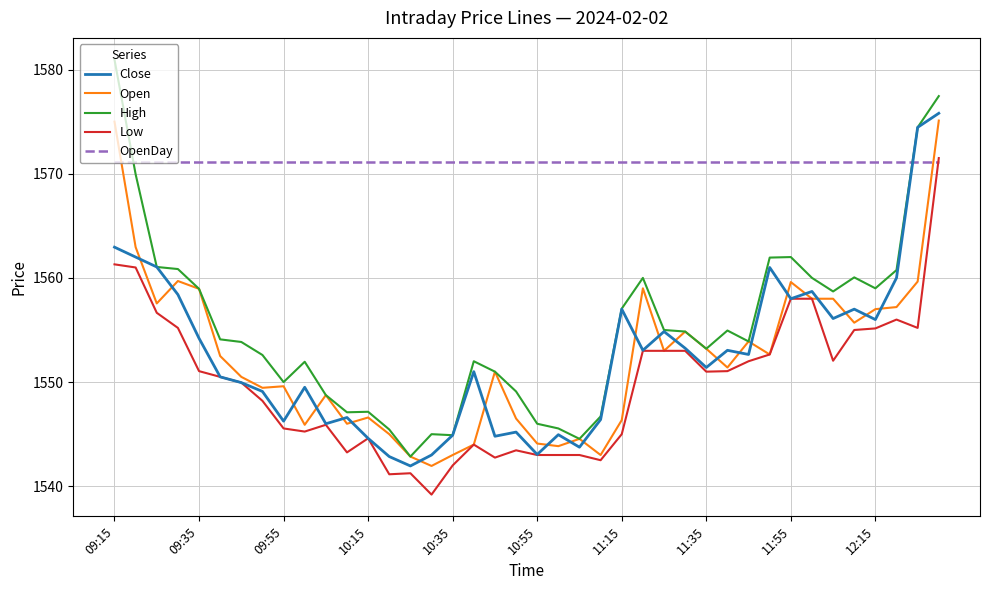

Does the chart display data point markers on the line(s)?

No